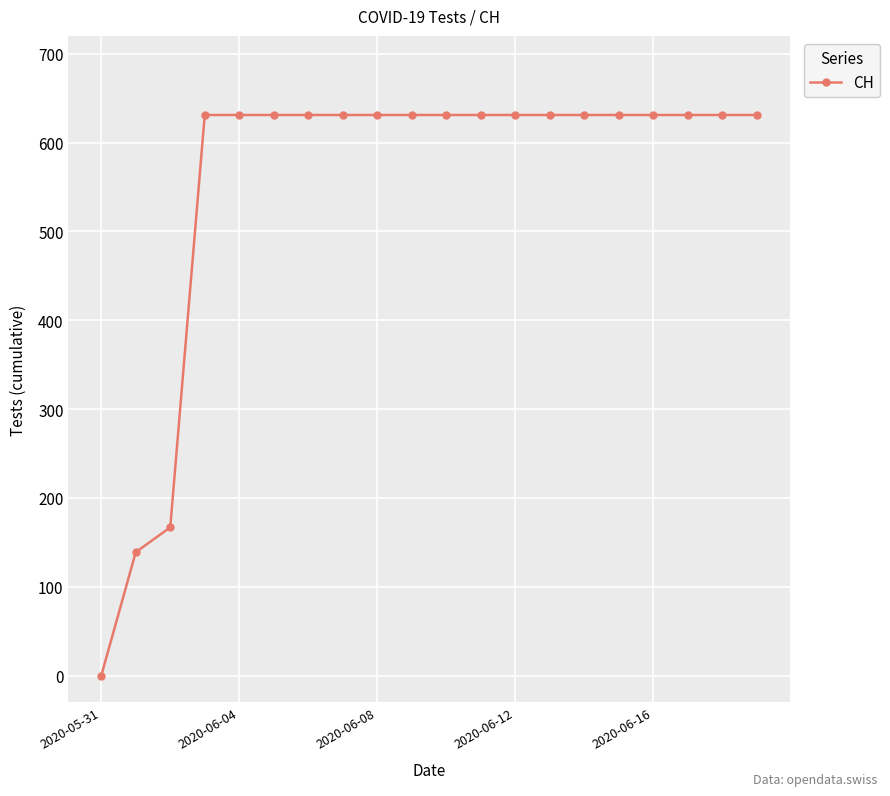

What is the maximum value shown in the chart?

631